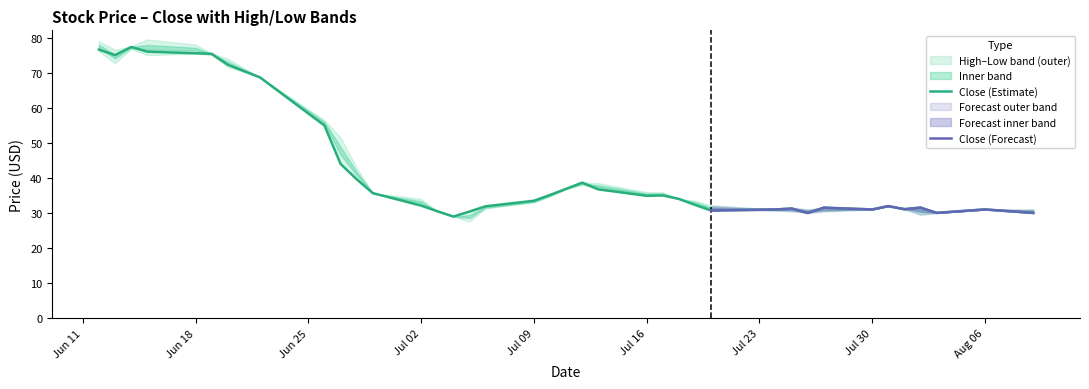

True or false: Low has a value of 48.5 at 15.

False